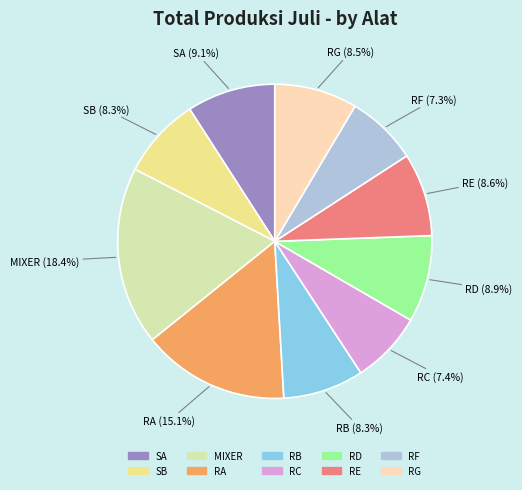

Count the number of slices in the pie.

10